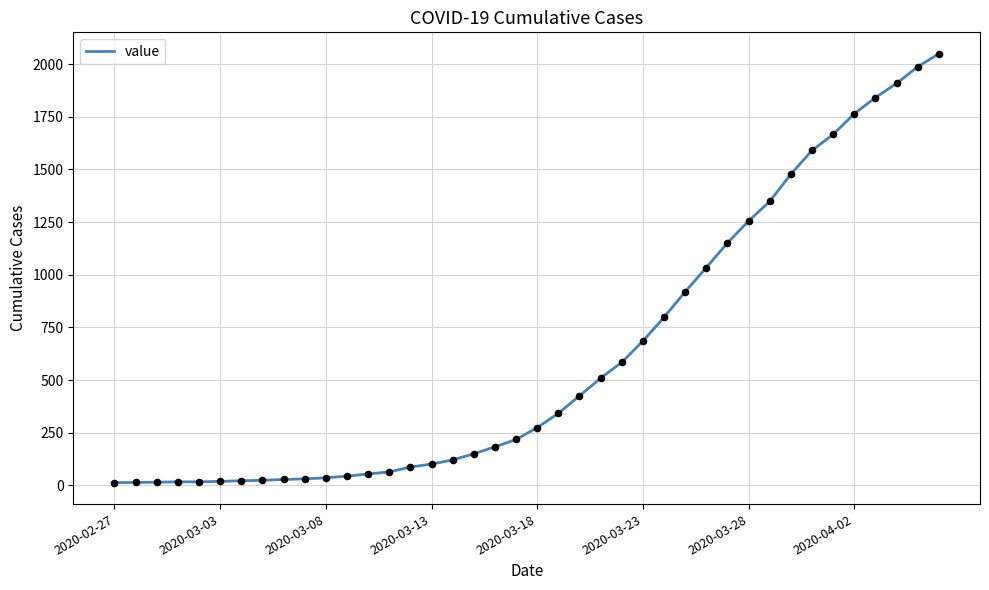

What is the maximum value shown in the chart?

2049